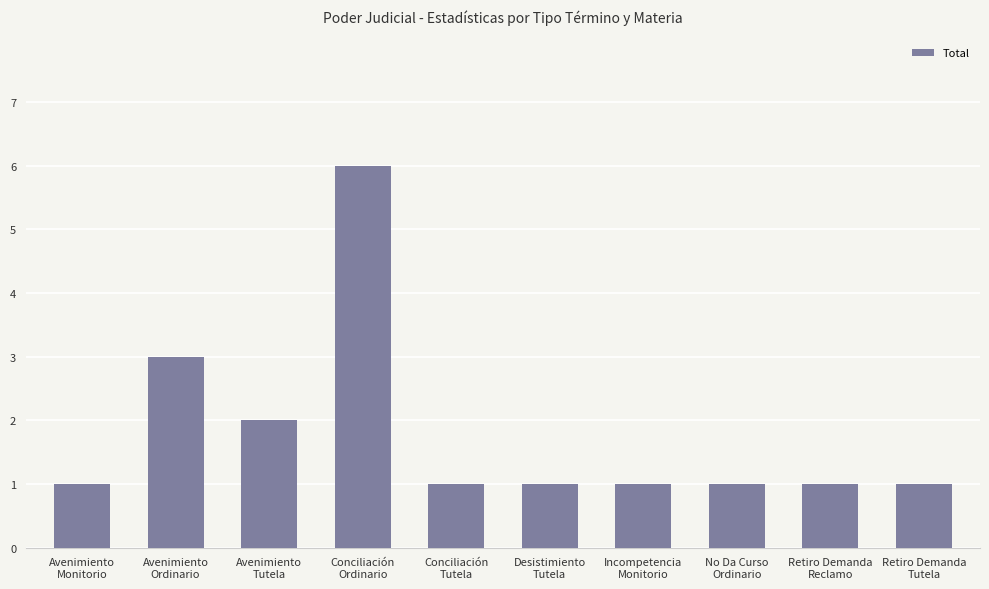

At which label is the value closest to 3?

Avenimiento
Ordinario